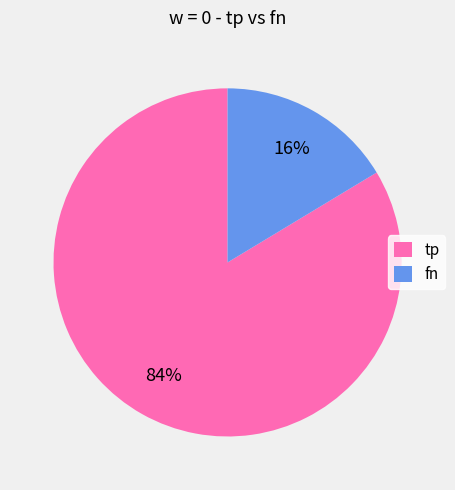

To the nearest percent, what is the combined percentage of fn and tp?

100%